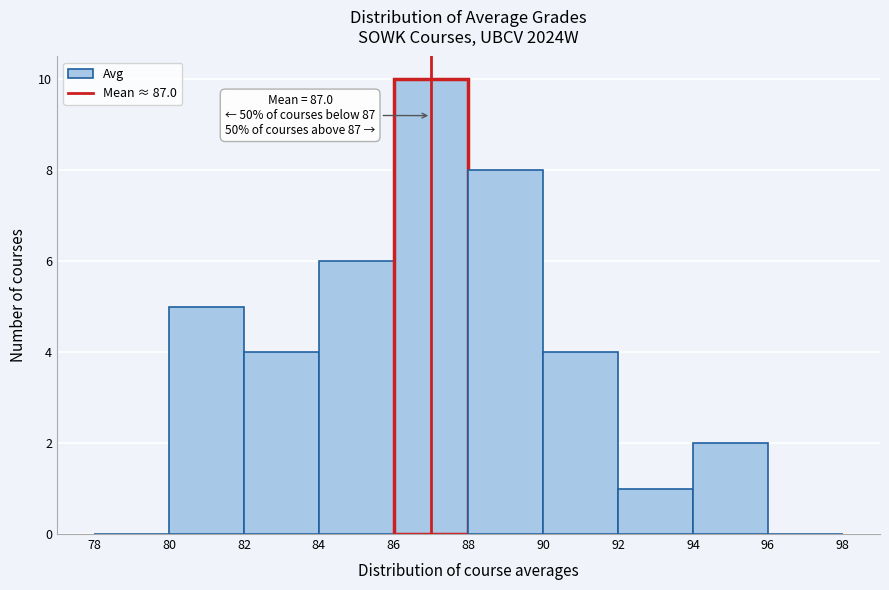

Over which range of the x-axis is the bar tallest?

86 to 88